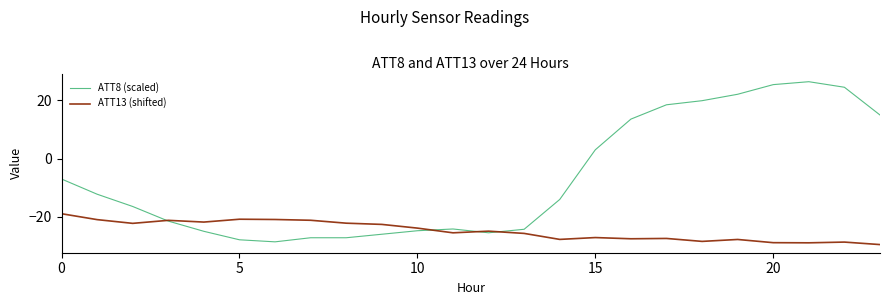

Which series has the largest total across all categories?

ATT8 (scaled)